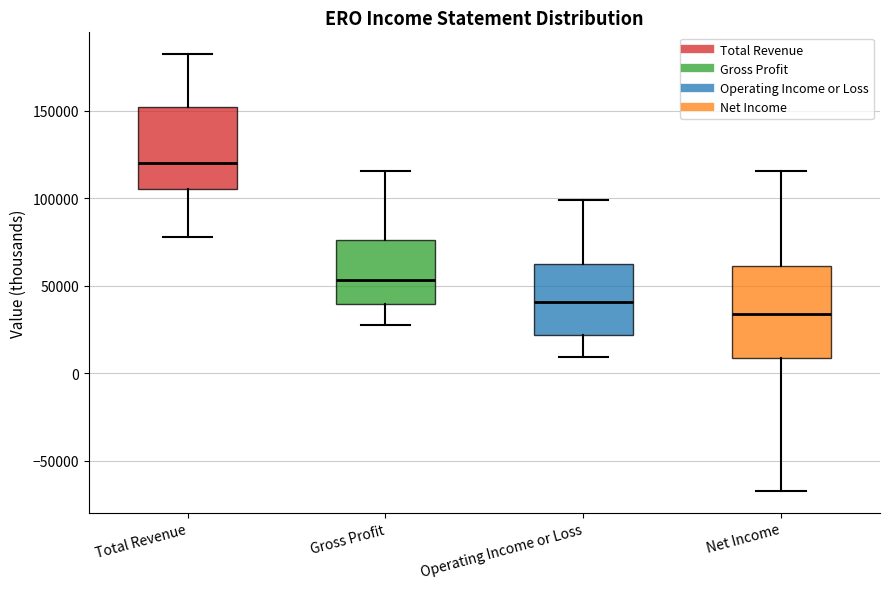

Which box has the lowest median line?

Net Income